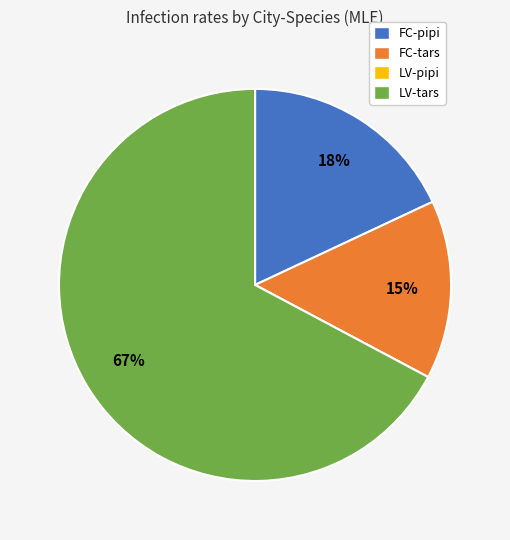

To the nearest percent, what is the difference between the largest and smallest slice percentages?

67%